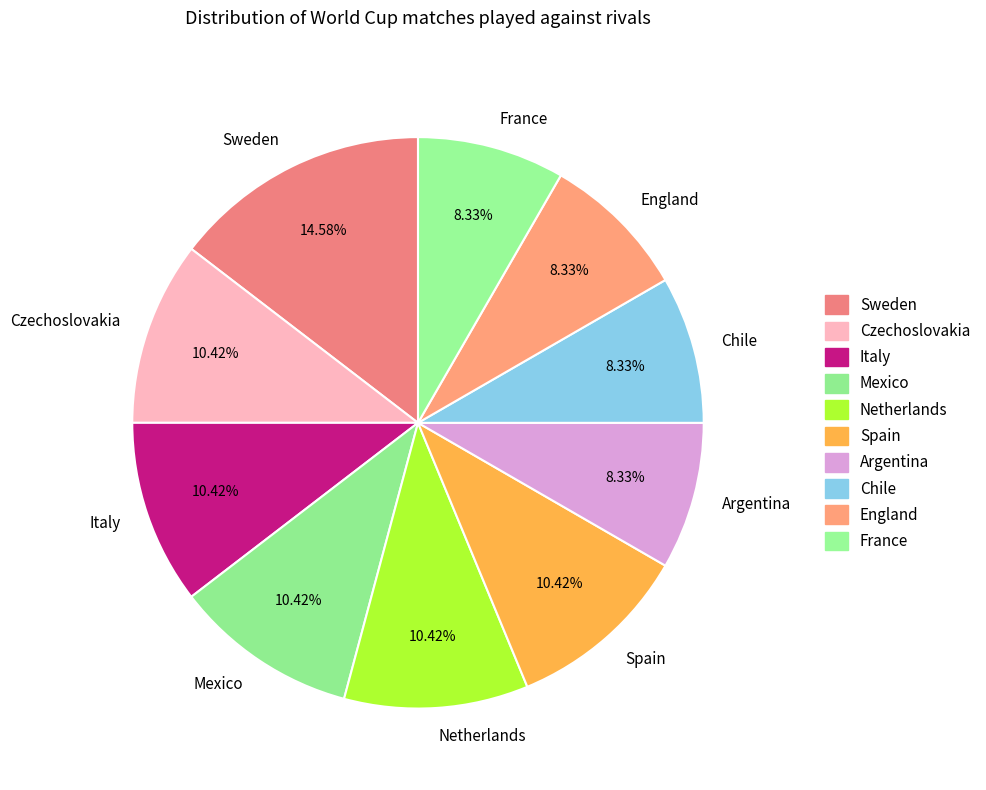

Do France and Chile together represent more than half of the pie?

No